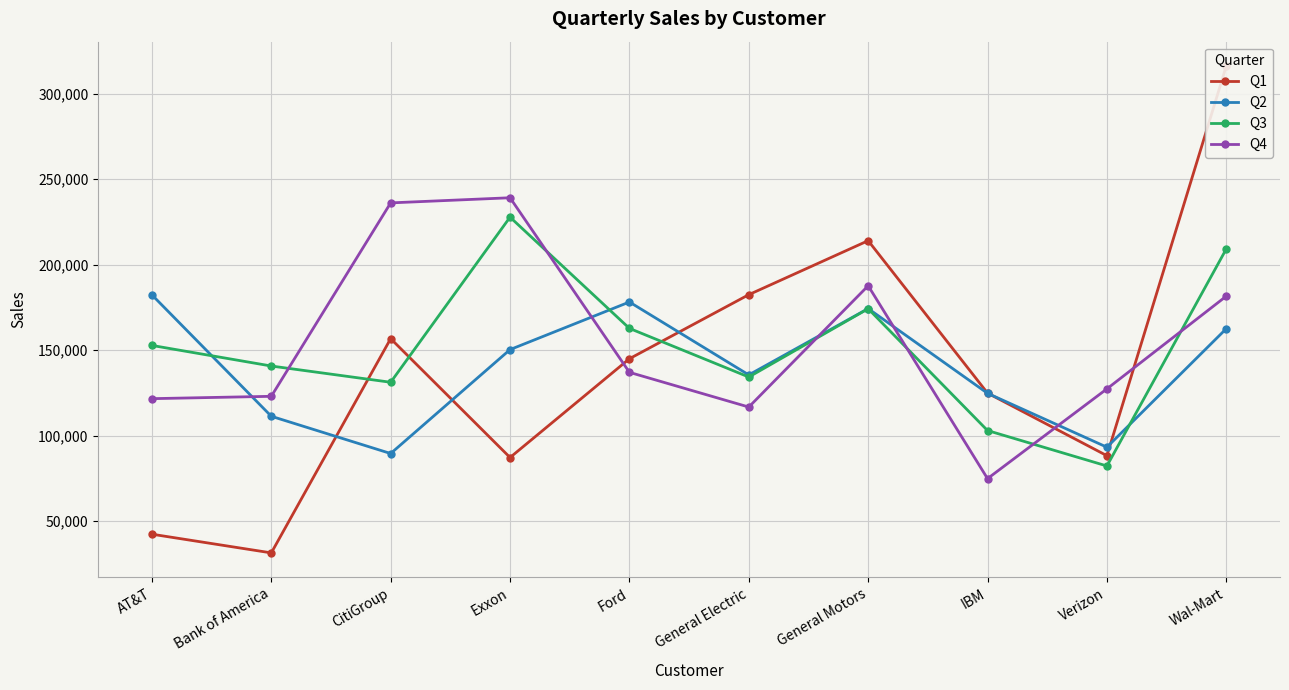

At which category does Q3 reach its first local peak?

Exxon